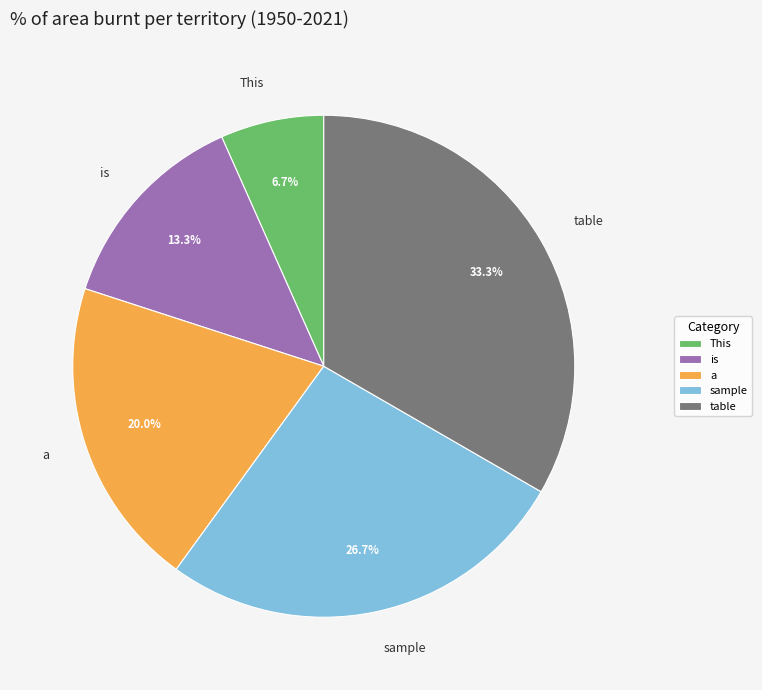

True or false: a accounts for 20% of the total.

True